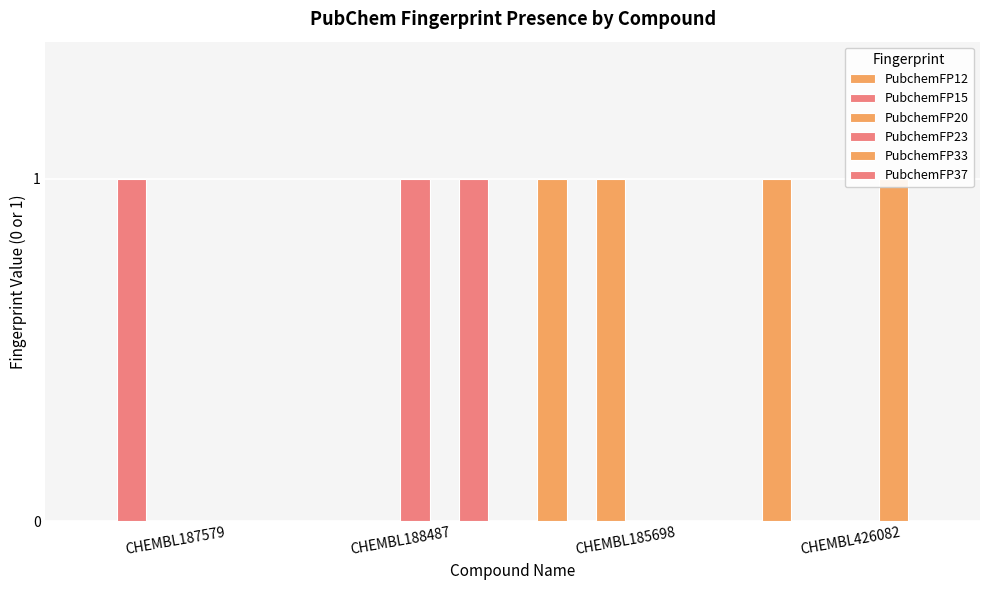

Reading left to right, what are all the values shown in this chart?

PubchemFP12: 0	0	1	1
PubchemFP15: 1	0	0	0
PubchemFP20: 0	0	1	0
PubchemFP23: 0	1	0	0
PubchemFP33: 0	0	0	1
PubchemFP37: 0	1	0	0